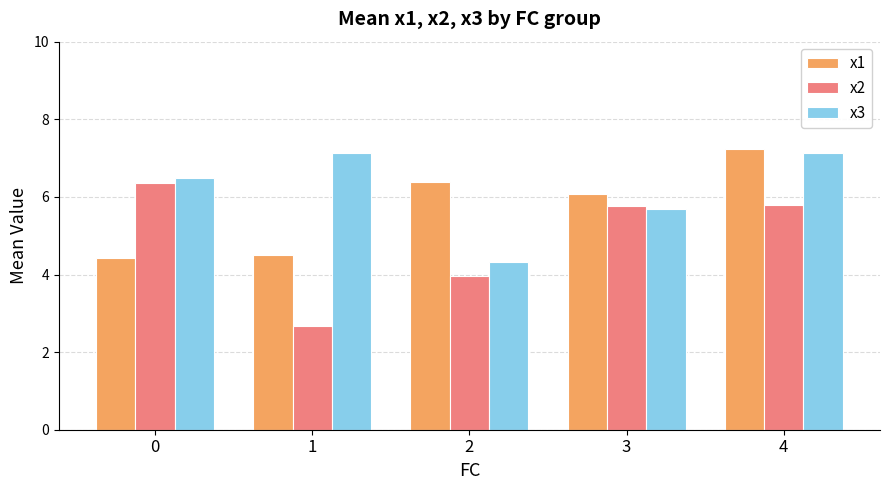

At how many categories does at least one series exceed 6?

5